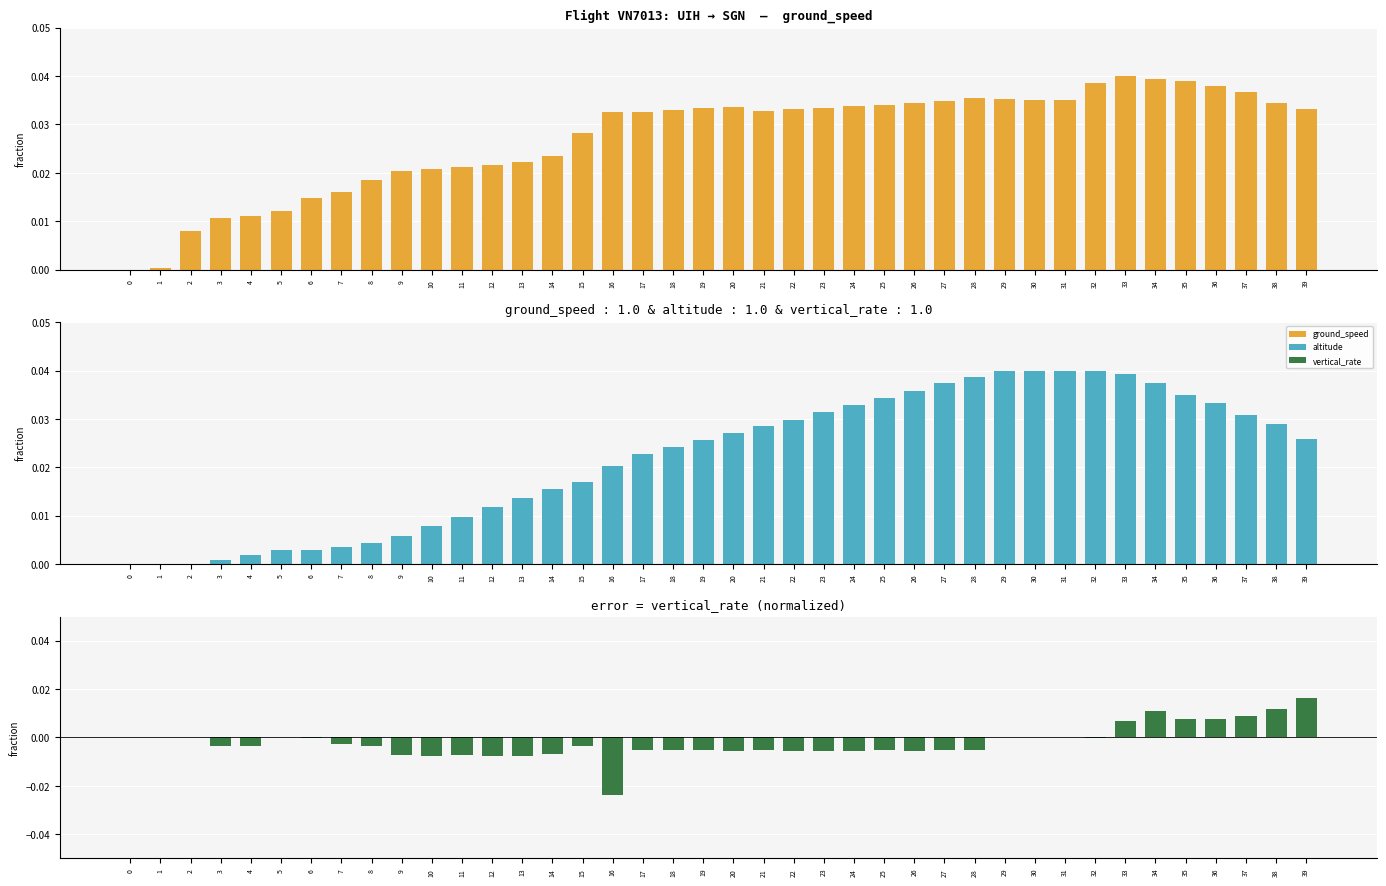

Which series has the widest spread of values?

ground_speed